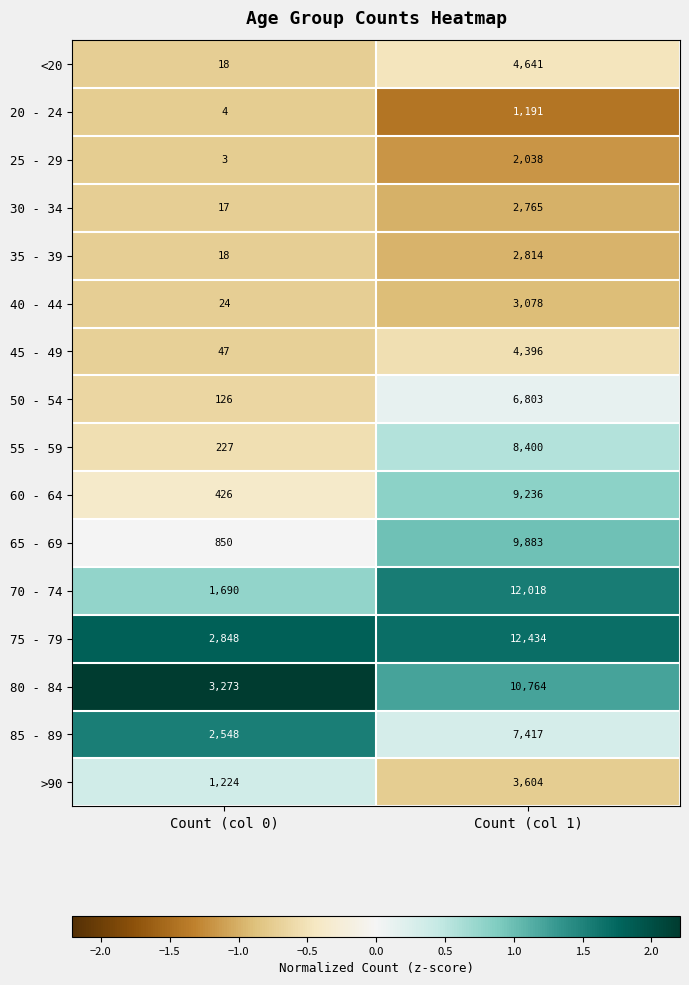

Rank the series at Count (col 1) from highest to lowest value.

75 - 79, 70 - 74, 80 - 84, 65 - 69, 60 - 64, 55 - 59, 85 - 89, 50 - 54, <20, 45 - 49, >90, 40 - 44, 35 - 39, 30 - 34, 25 - 29, 20 - 24